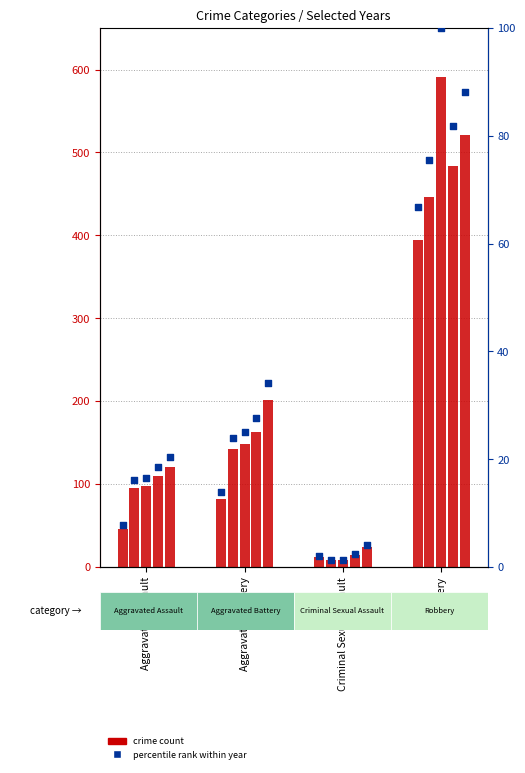

At which category is the sum across all series the highest?

Robbery